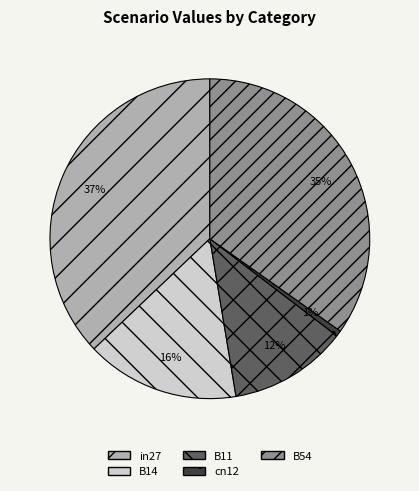

Combined, do cn12 and B11 account for over 50%?

No